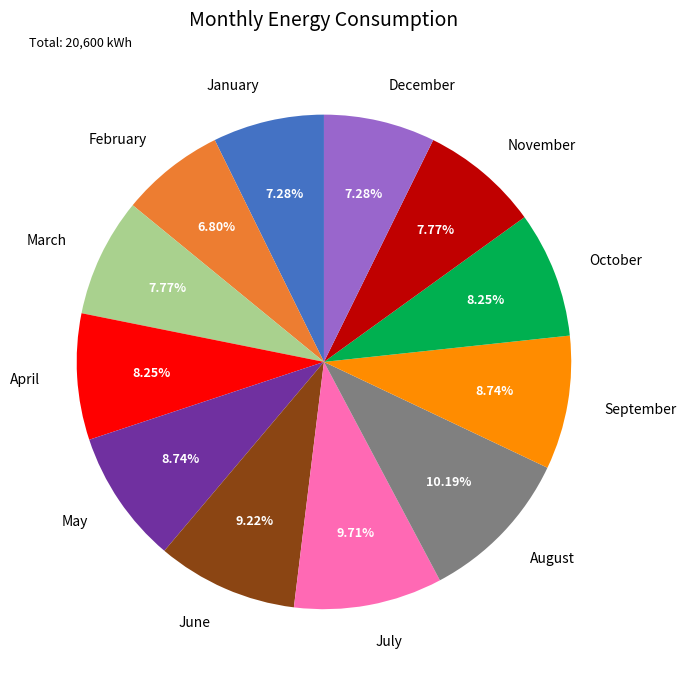

What is the ratio of the value at October to the value at March?

1.1